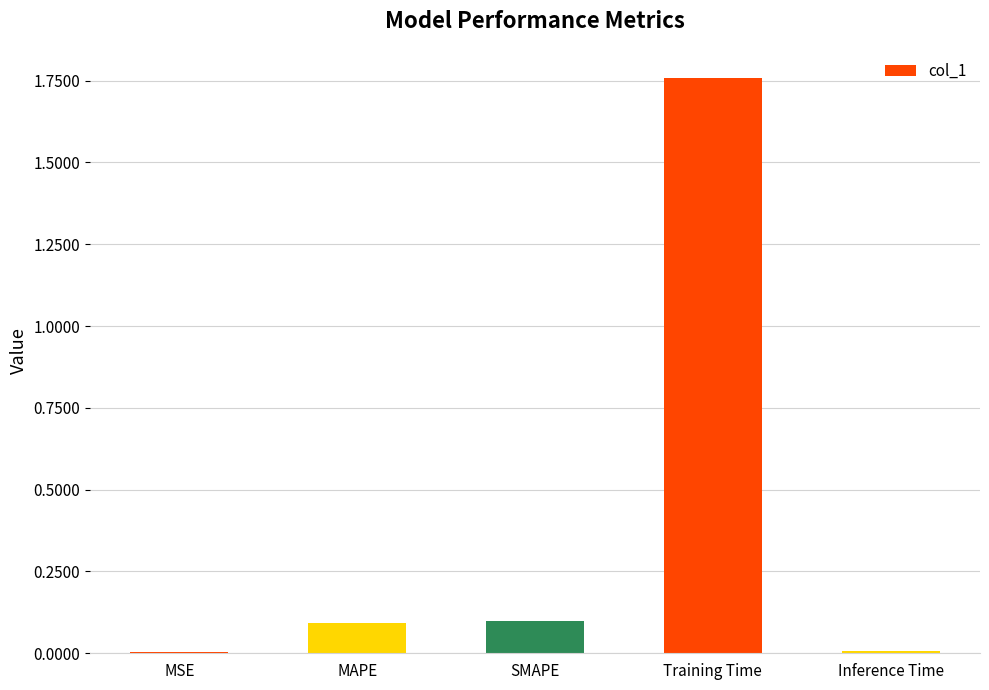

How many distinct data groups are displayed?

1